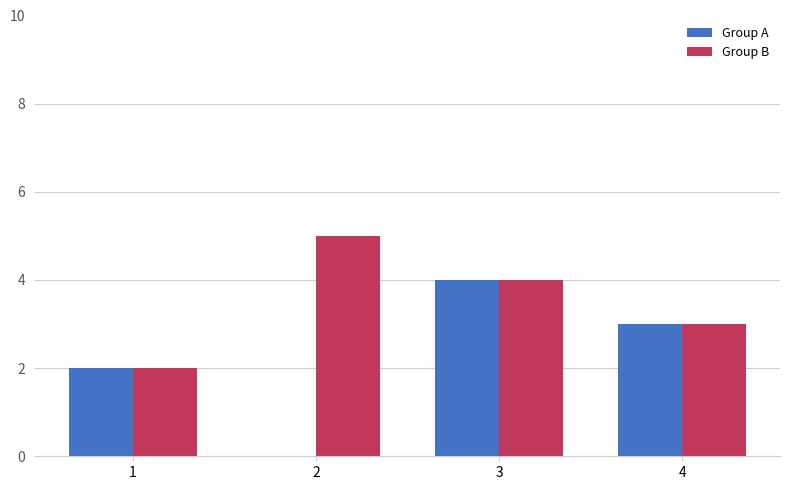

How many values in Group A are above zero?

3